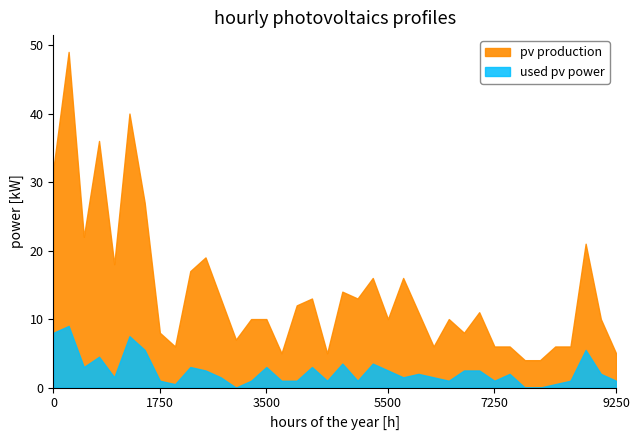

Count the number of categories in the chart.

38